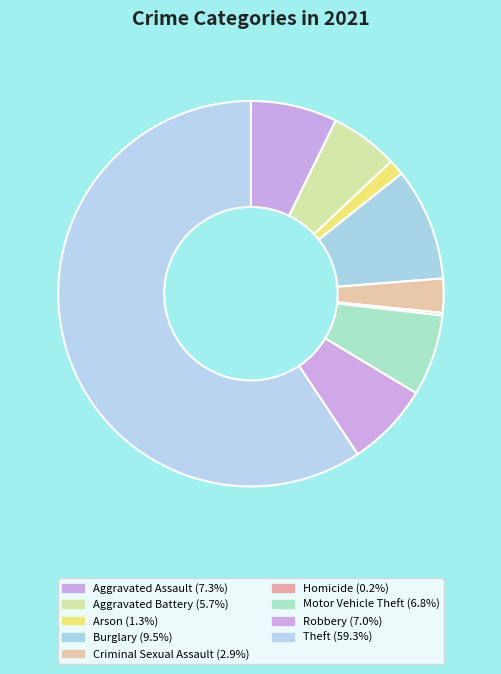

How much of the chart is everything except Theft?

40.7%